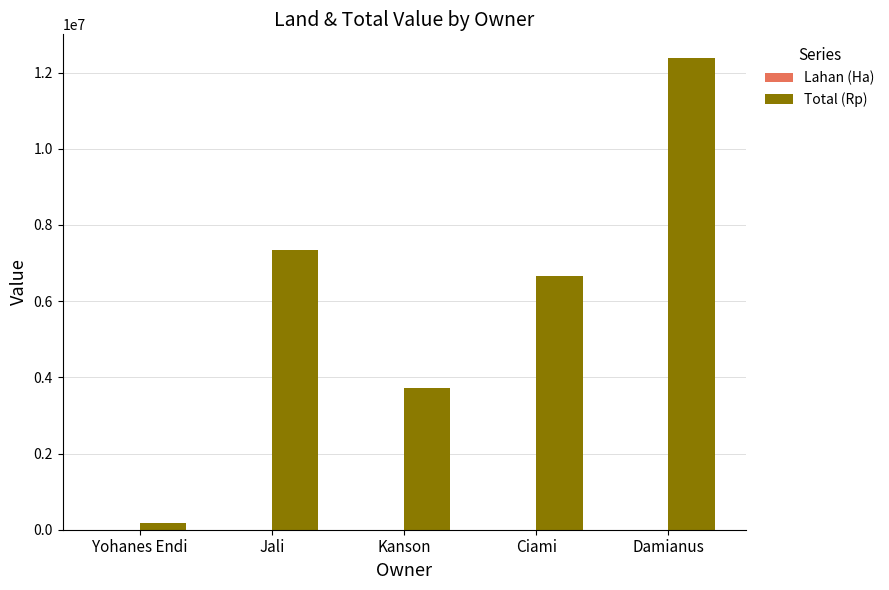

What is the maximum value shown in the chart?

12386000.0